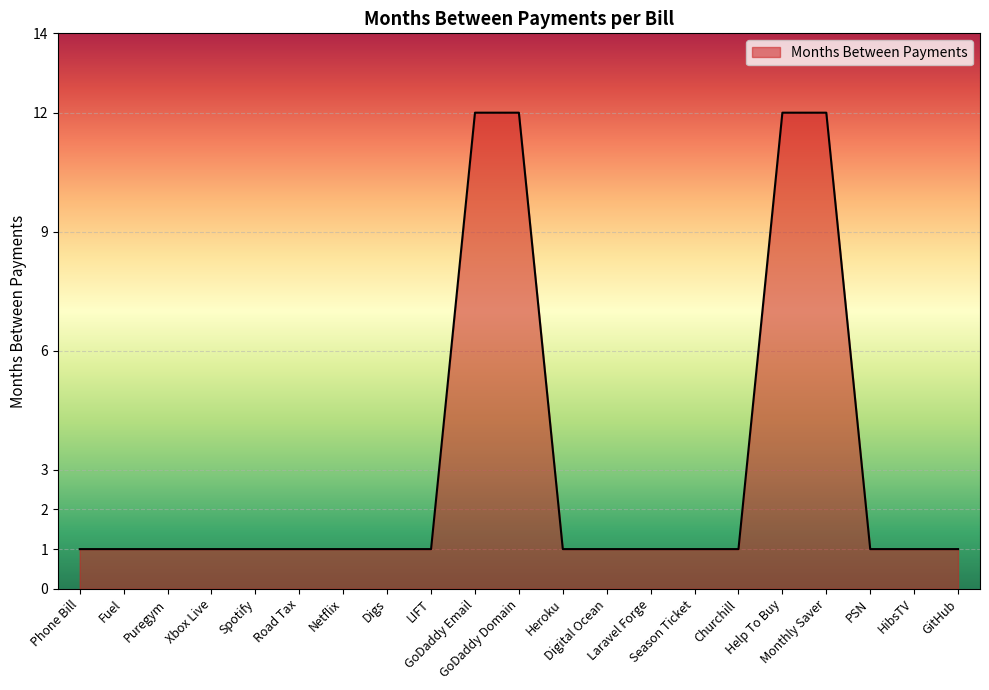

Approximately how many times larger is the value at GoDaddy Domain compared to PSN?

12.0